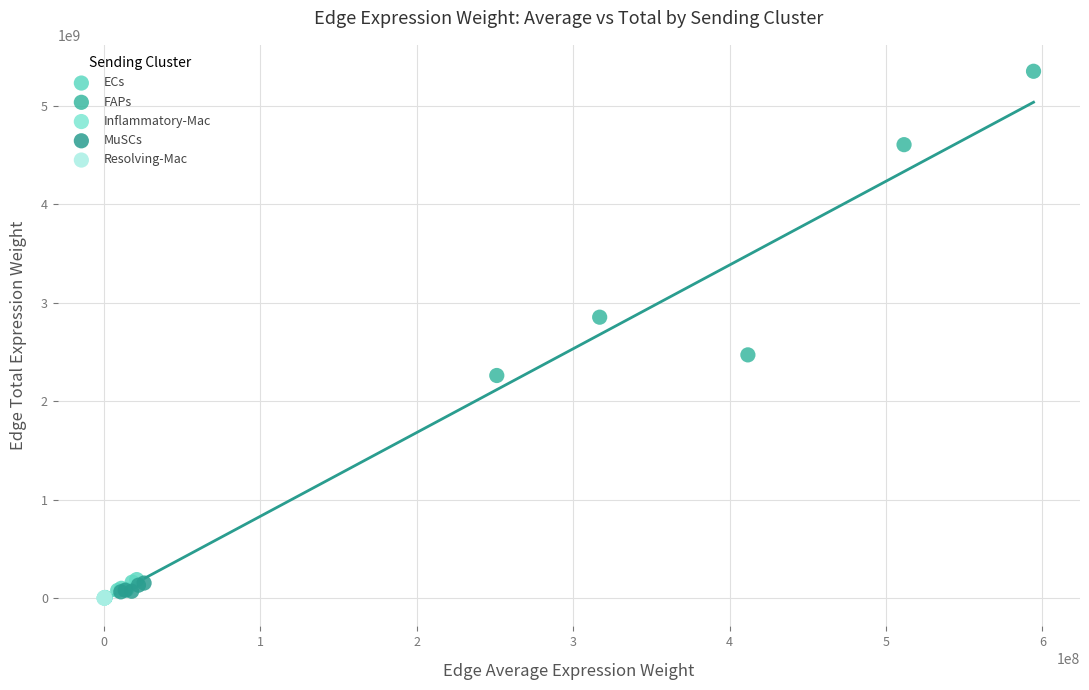

Which series has the widest spread of Y values?

FAPs